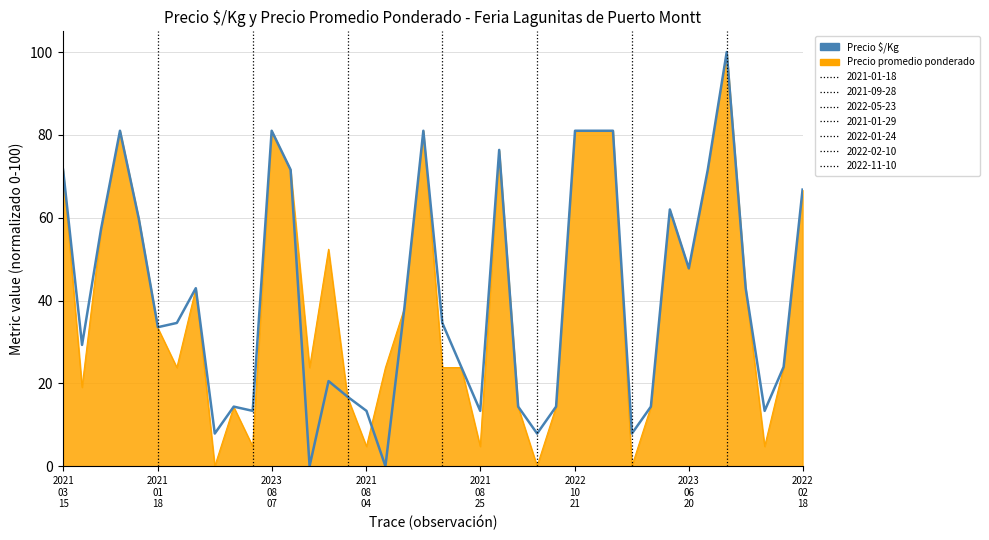

What is the greatest value displayed?

100.0